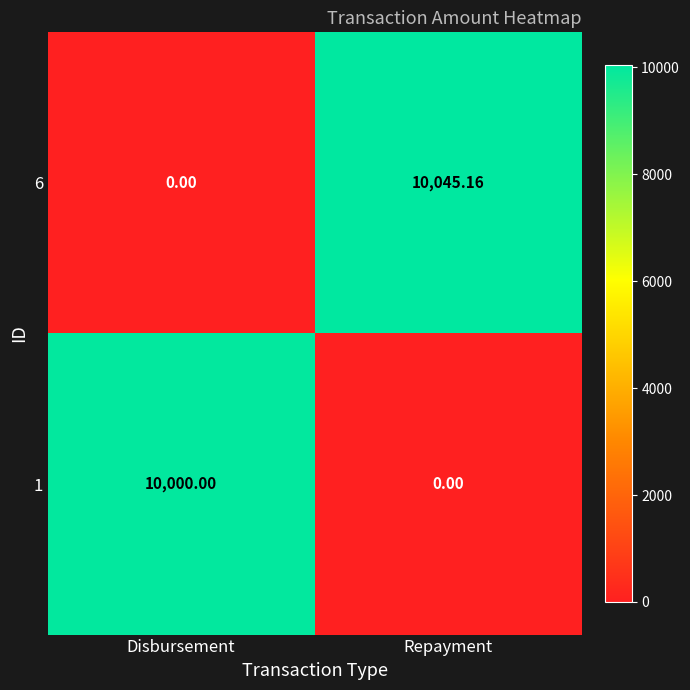

At which category is the sum across all series the highest?

Repayment